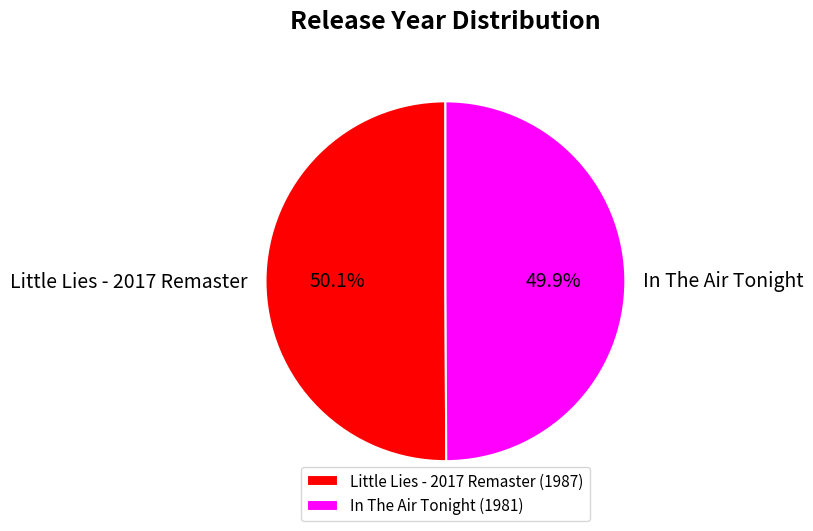

To the nearest percent, what percentage of the pie is In The Air Tonight?

50%